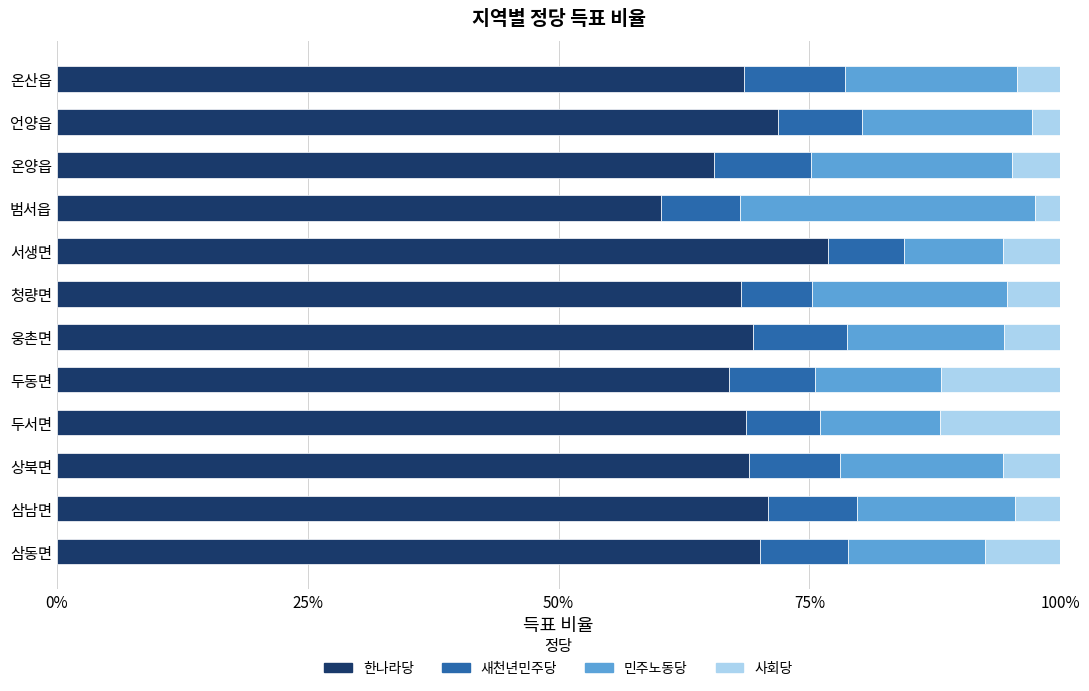

What is the average value of the 한나라당 series?

68.9